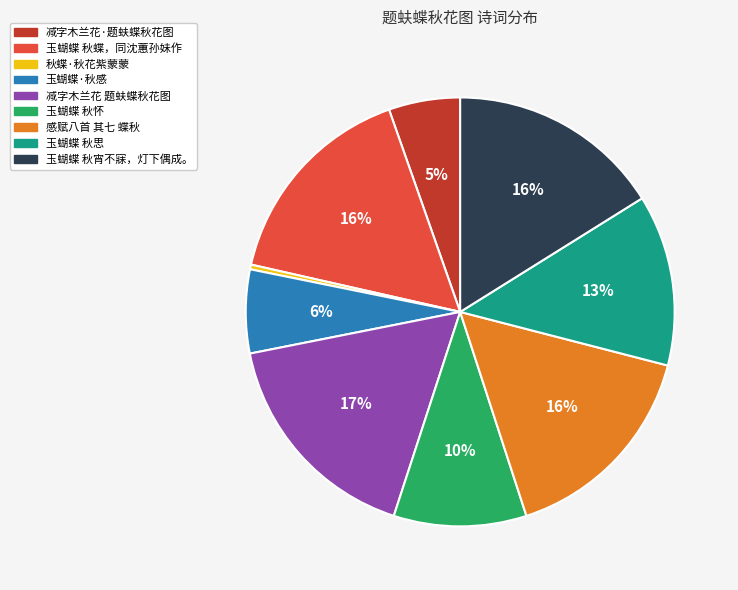

Which has a higher value, 减字木兰花·题蚨蝶秋花图 or 玉蝴蝶 秋蝶，同沈蕙孙妹作?

玉蝴蝶 秋蝶，同沈蕙孙妹作